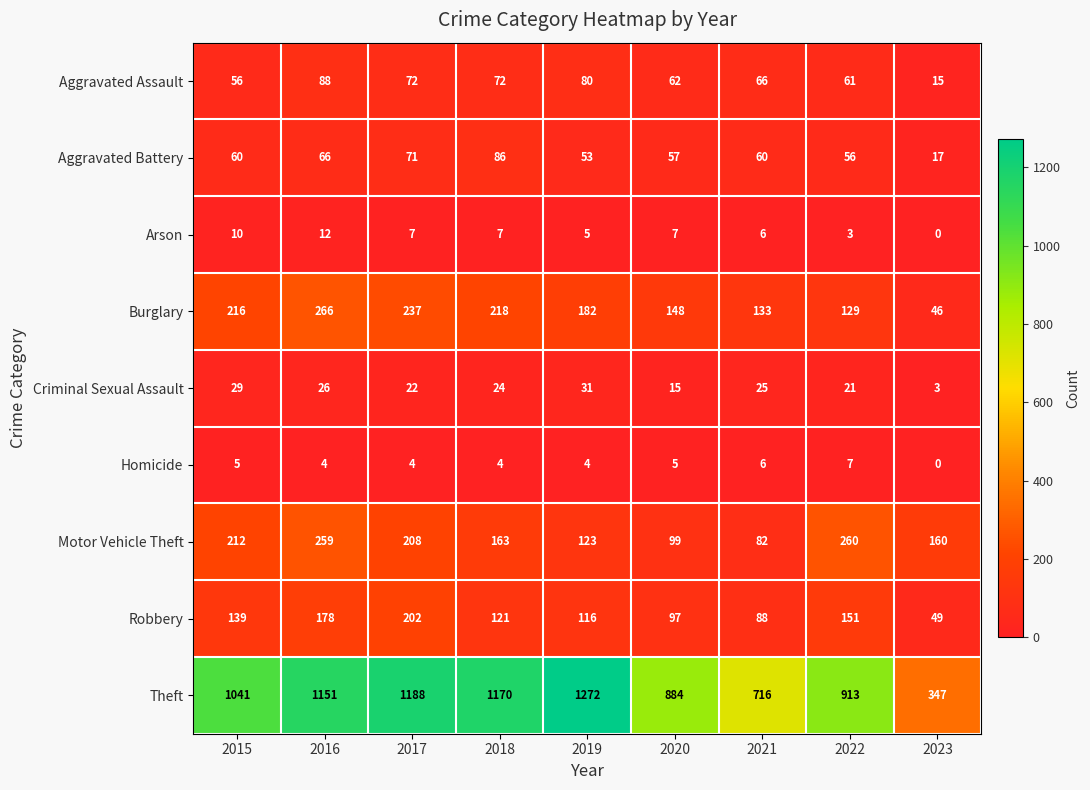

Which series has the largest total across all categories?

Theft